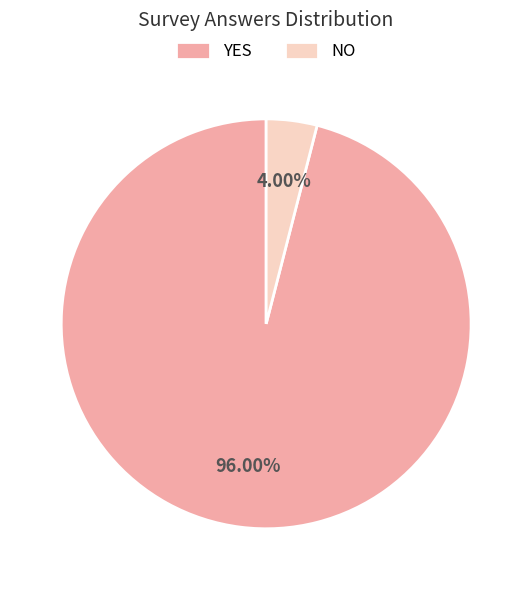

To the nearest percent, what portion does YES represent?

96%